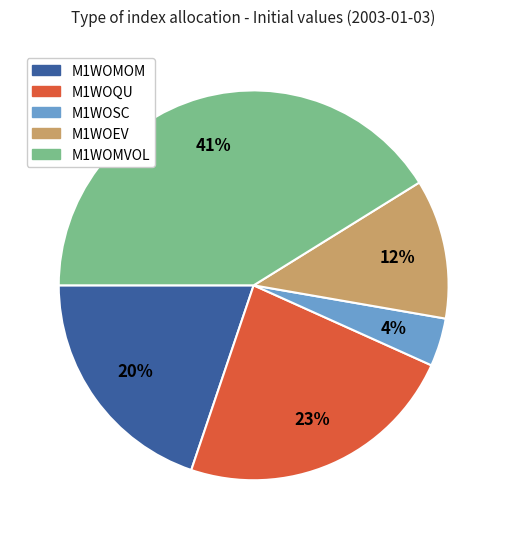

Is it true that M1WOSC is 4% of the pie?

True